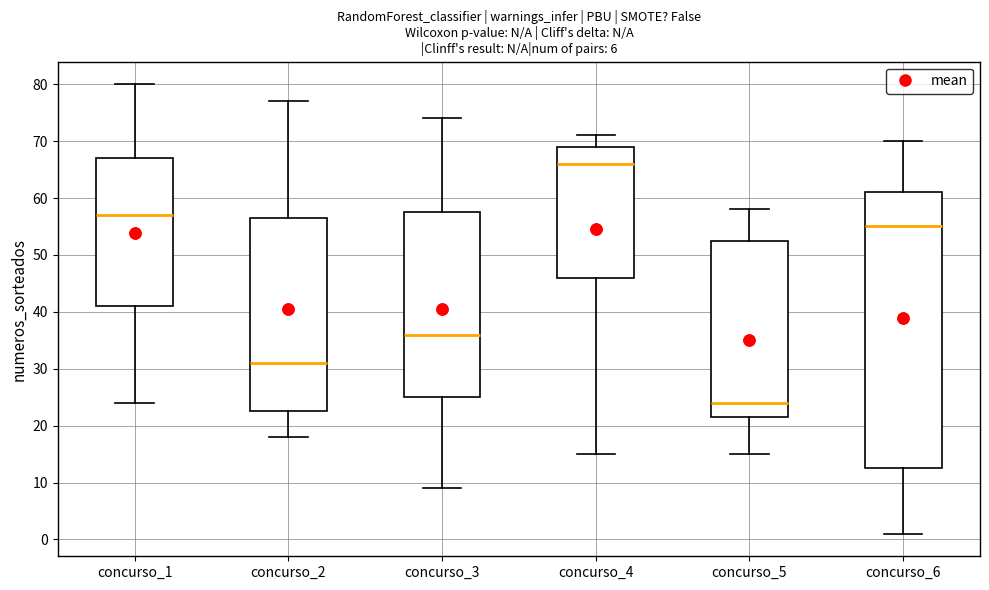

Which box is the tallest, from its lower edge to its upper edge?

concurso_6